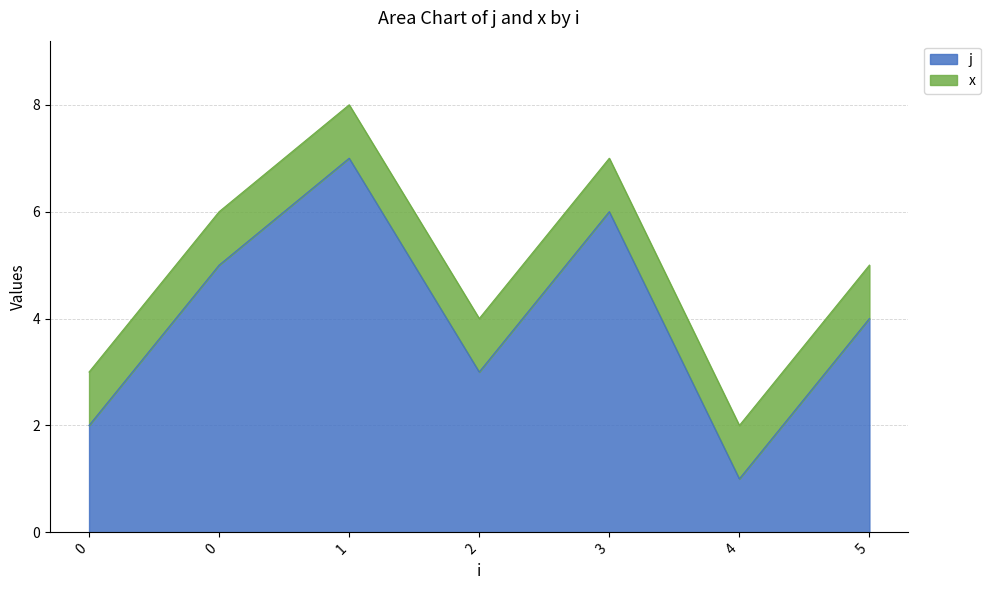

Reading right to left, transcribe all the data shown in this chart.

5=4	4=1	3=6	2=3	1=7	0=5	0=2